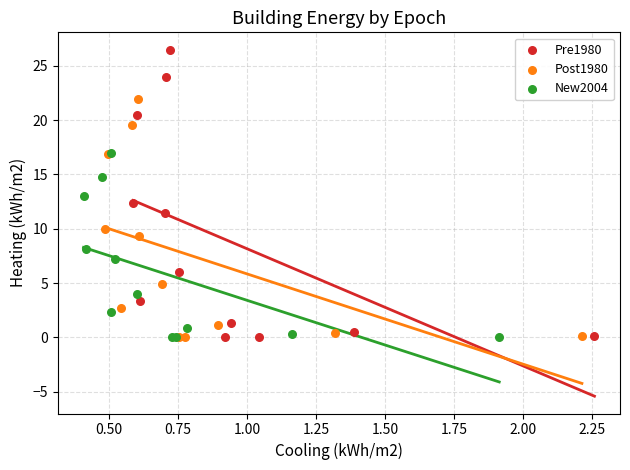

Which series has the largest Y range (max minus min)?

Pre1980